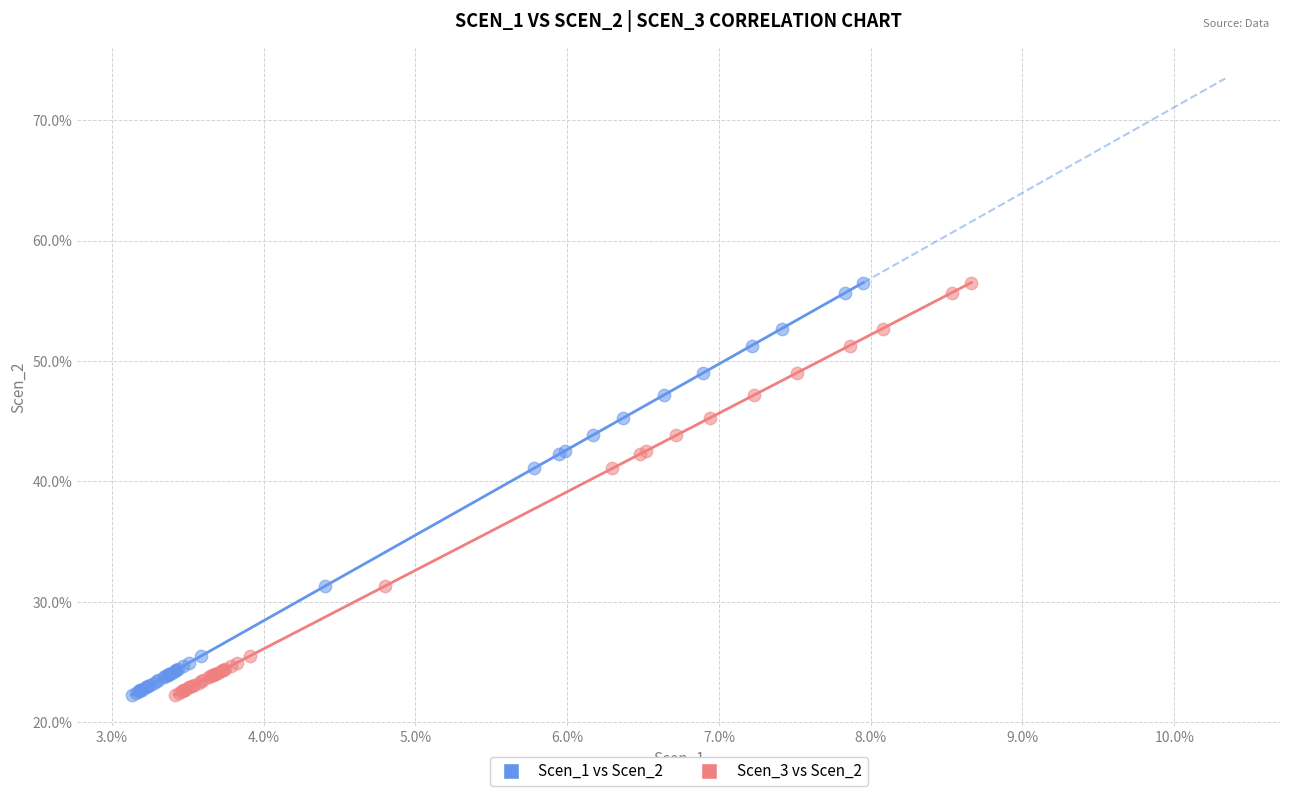

What are all the series names shown in the legend?

Scen_1 vs Scen_2, Scen_3 vs Scen_2